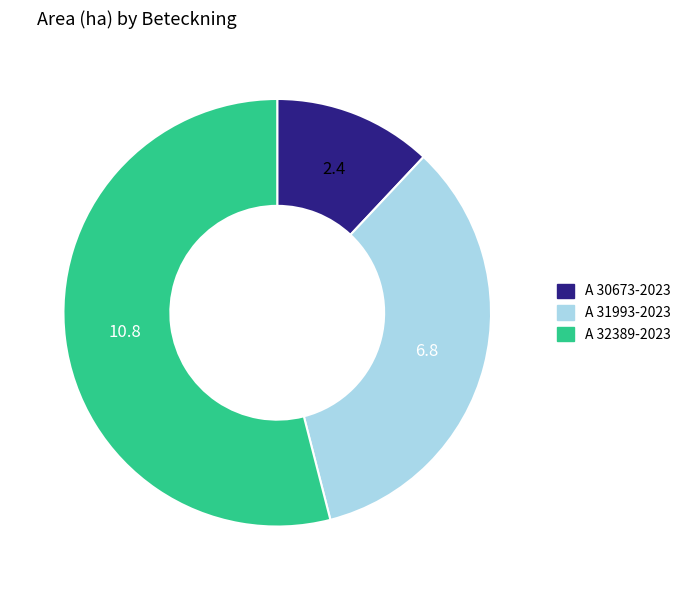

Combined, do A 32389-2023 and A 30673-2023 account for over 50%?

Yes